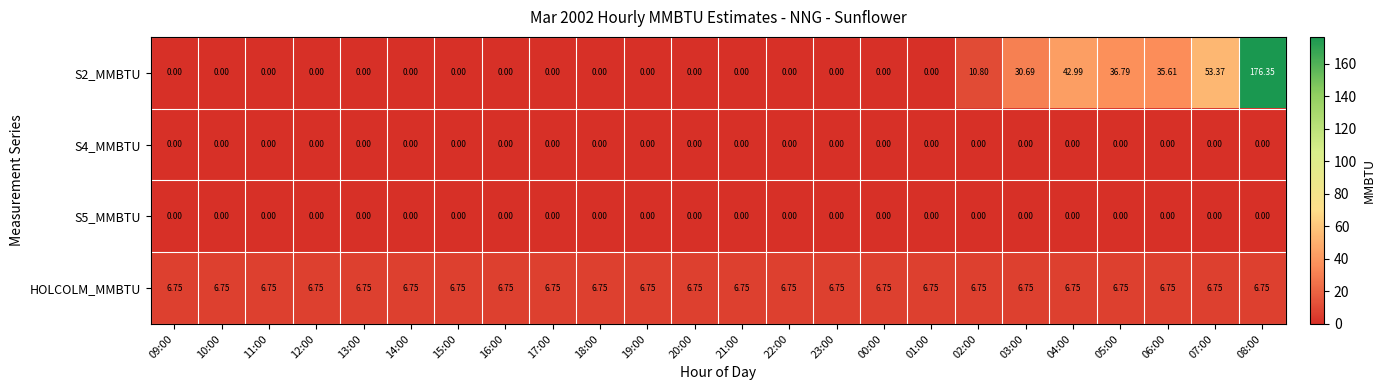

At which category does the chart reach its peak across all series?

08:00